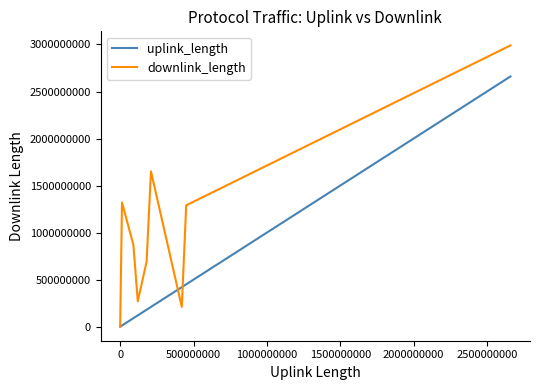

What is the average value of the uplink_length series?

460354160